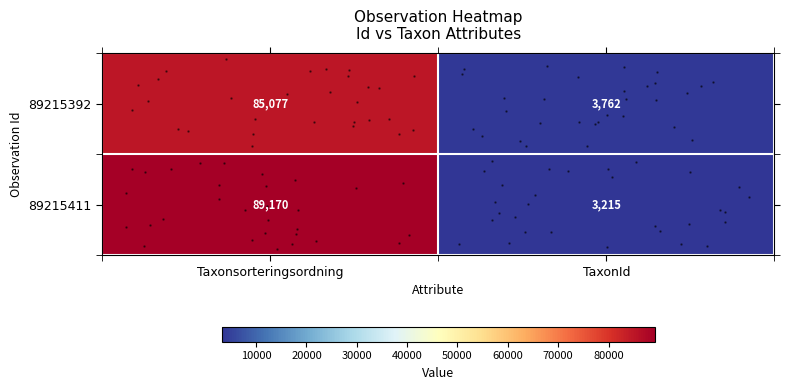

At how many categories does at least one series exceed 55810?

1